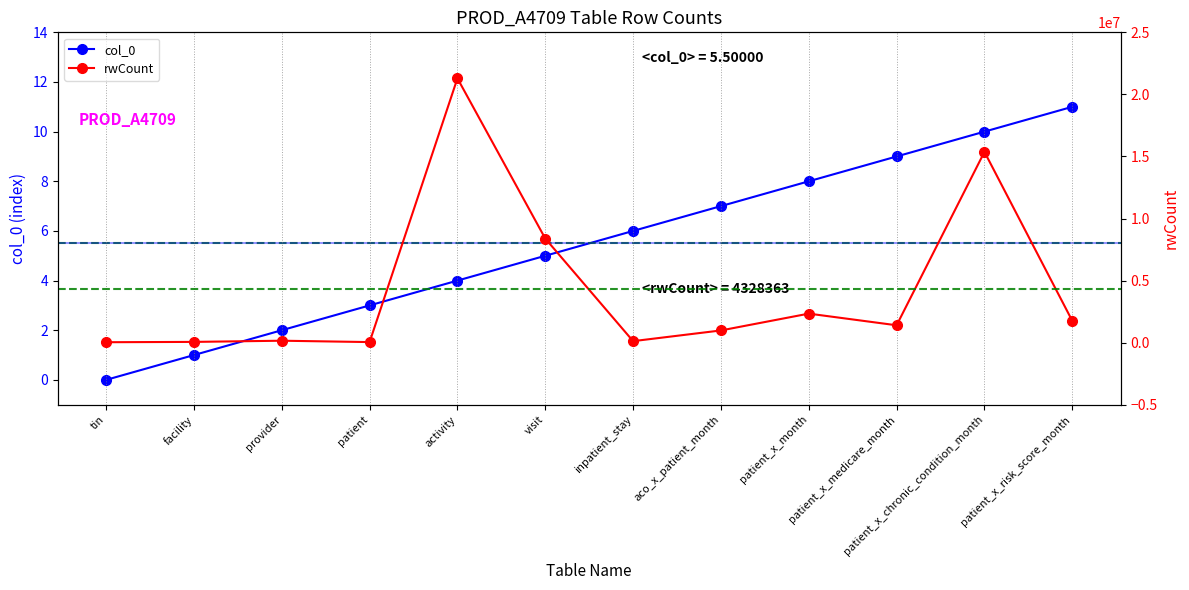

At which label is rwCount closest to 10663479?

visit